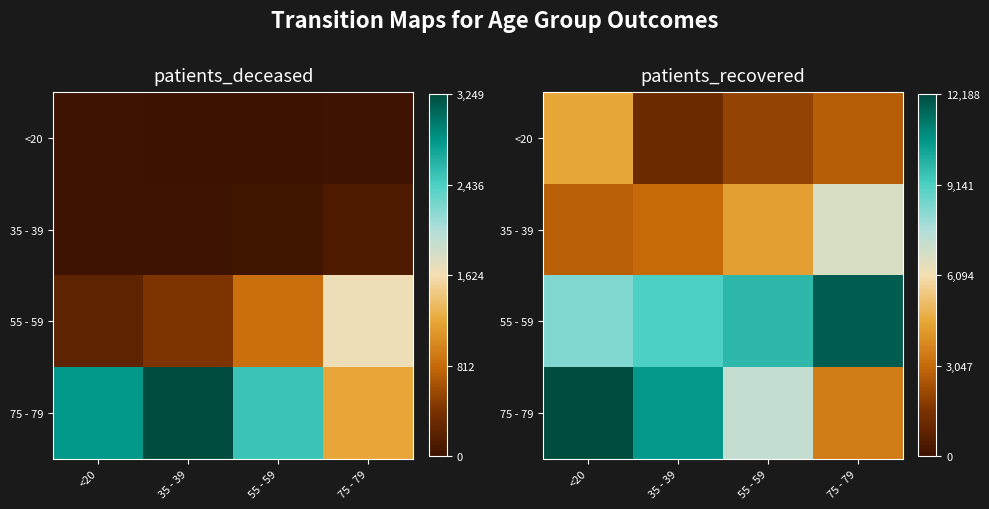

List the series in order of their peak value, highest first.

75 - 79, 55 - 59, 35 - 39, <20